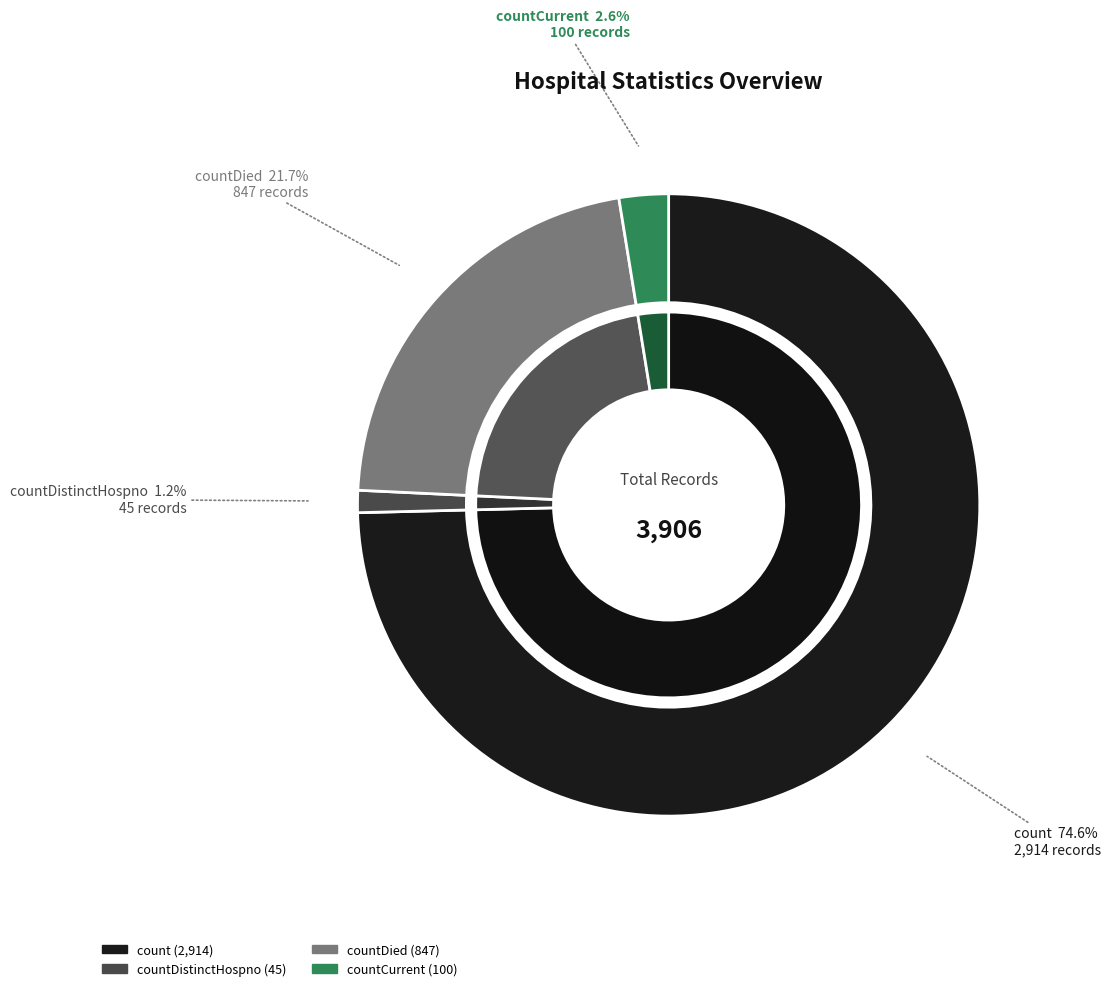

The countDistinctHospno slice represents 1% of the pie. True or false?

True